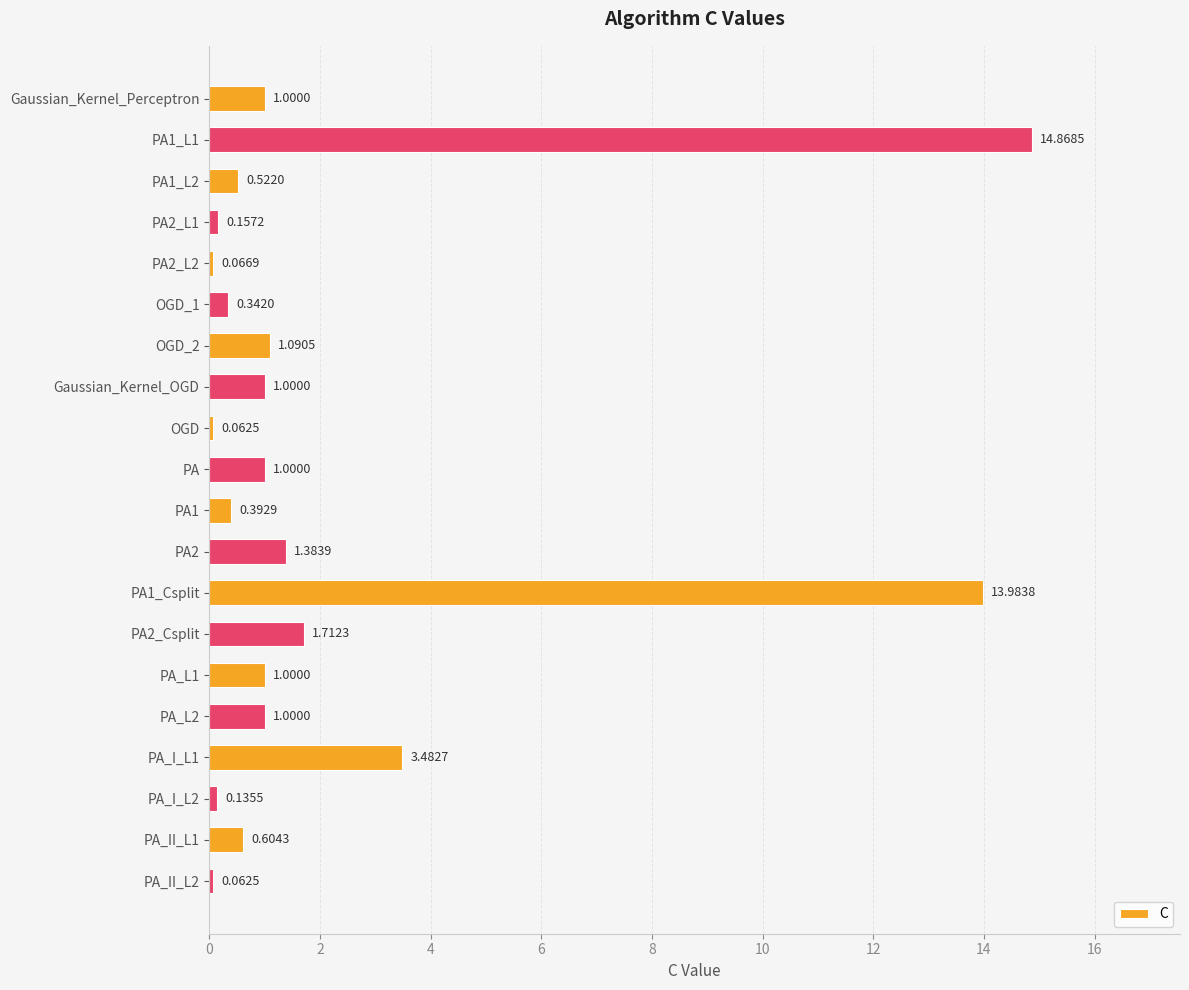

How many bars are there in total?

20